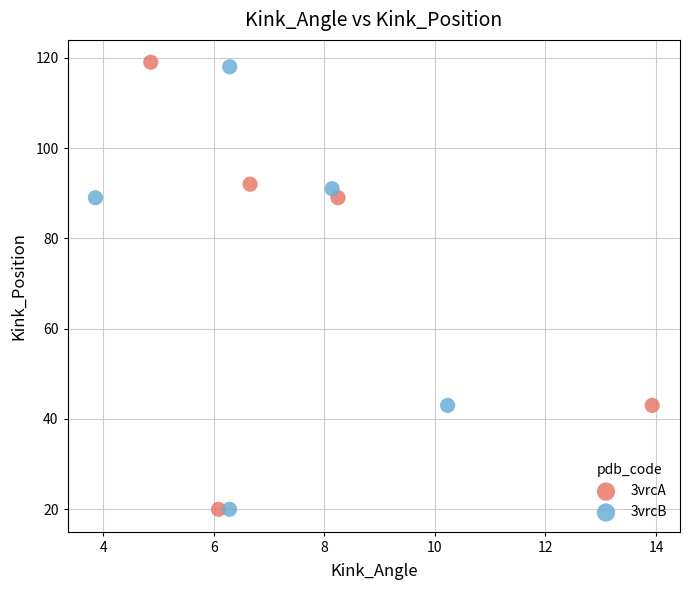

Which series has the largest Y range (max minus min)?

3vrcA